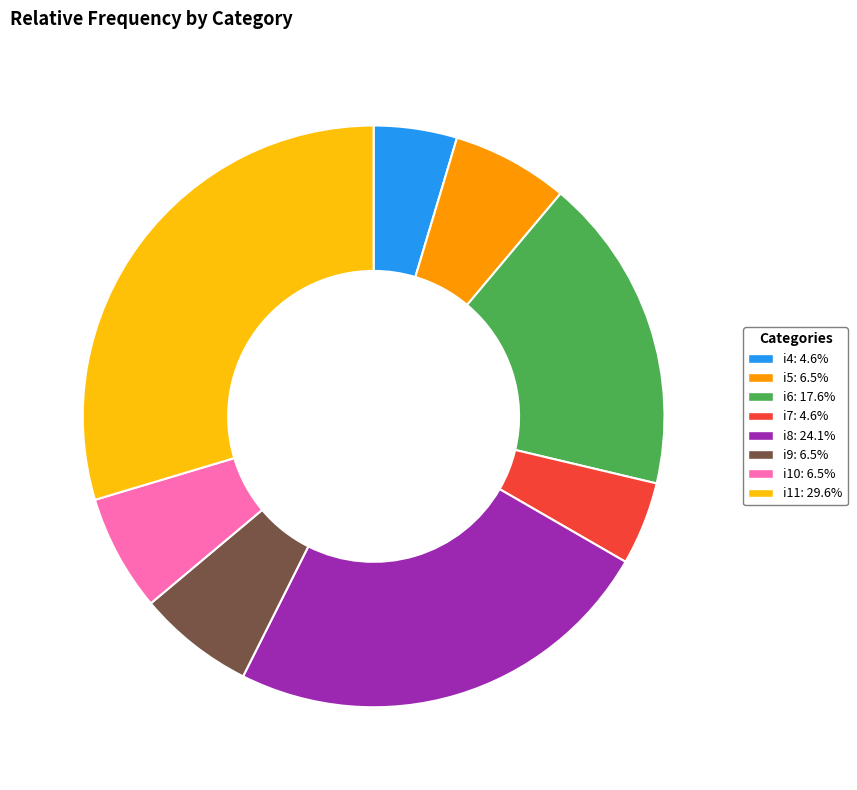

Is the sum of i9 and i8 greater than half?

No